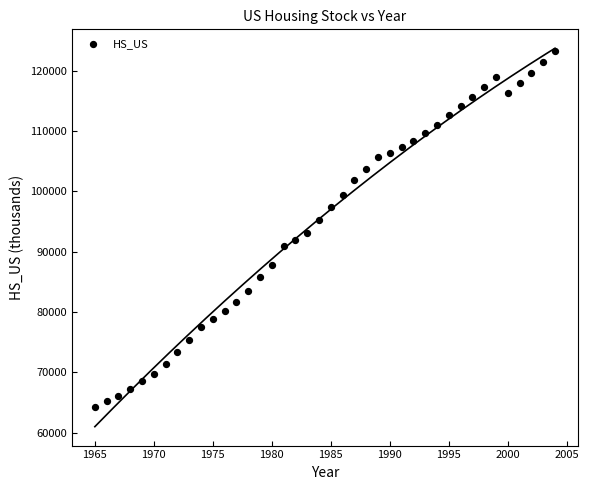

What is the range of X values (max minus min)?

39